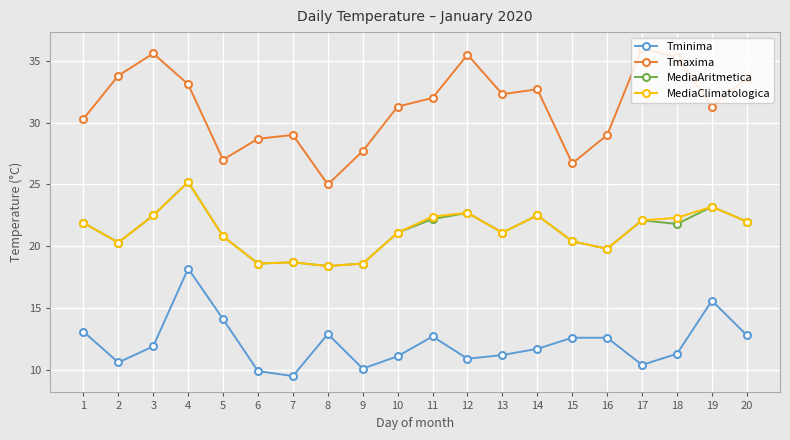

Is it true that Tminima equals 9.5 at 7?

True